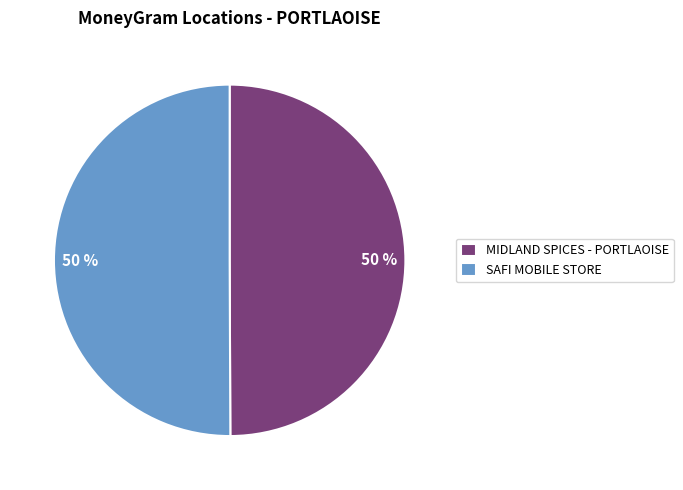

Do MIDLAND SPICES - PORTLAOISE and SAFI MOBILE STORE together represent more than half of the pie?

Yes